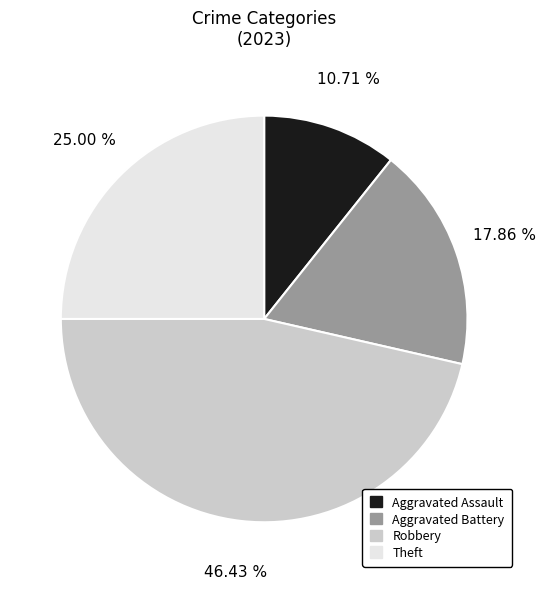

How many slices are in this pie chart?

4